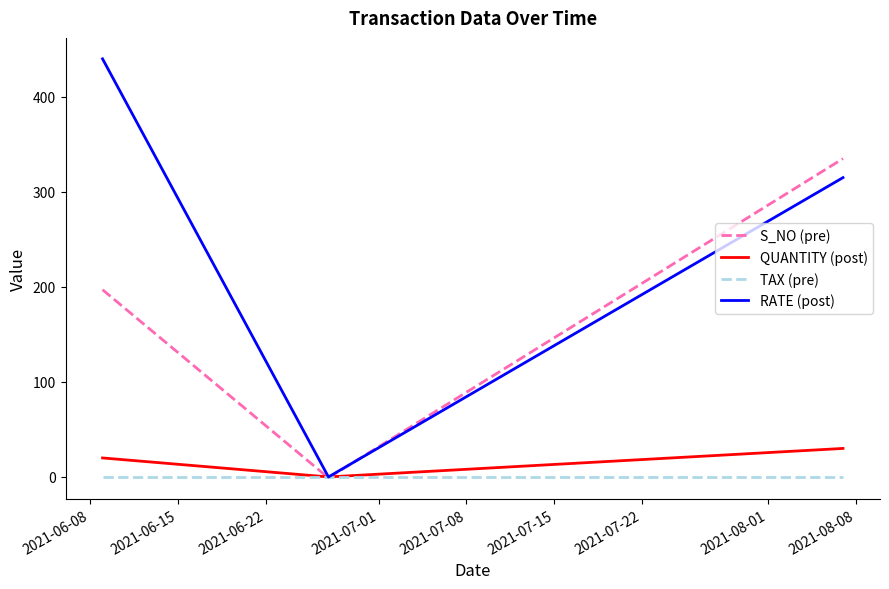

What is the maximum value for S_NO (pre)?

335